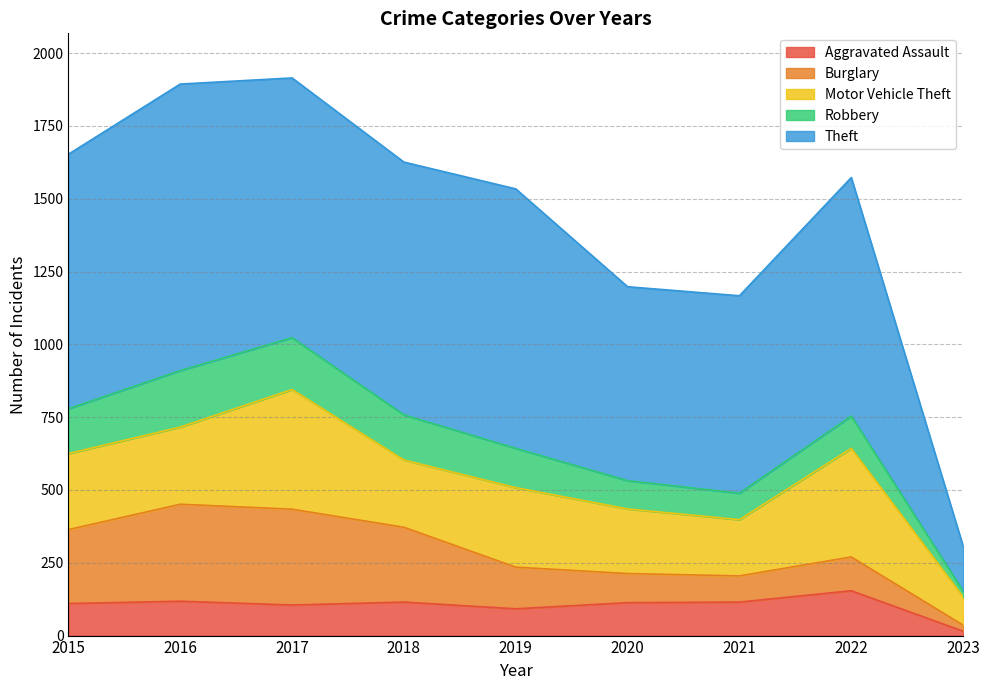

At which label does Motor Vehicle Theft reach its minimum?

2023